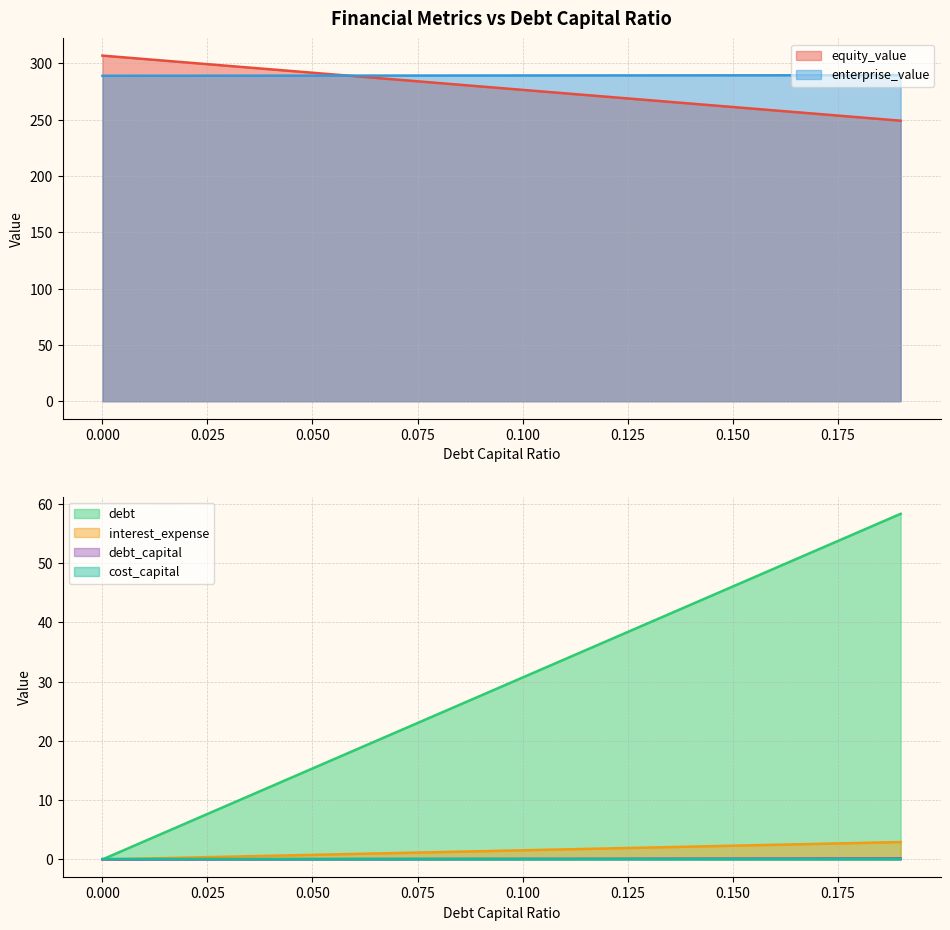

True or false: debt_capital has a value of 30.7 at 0.1.

True